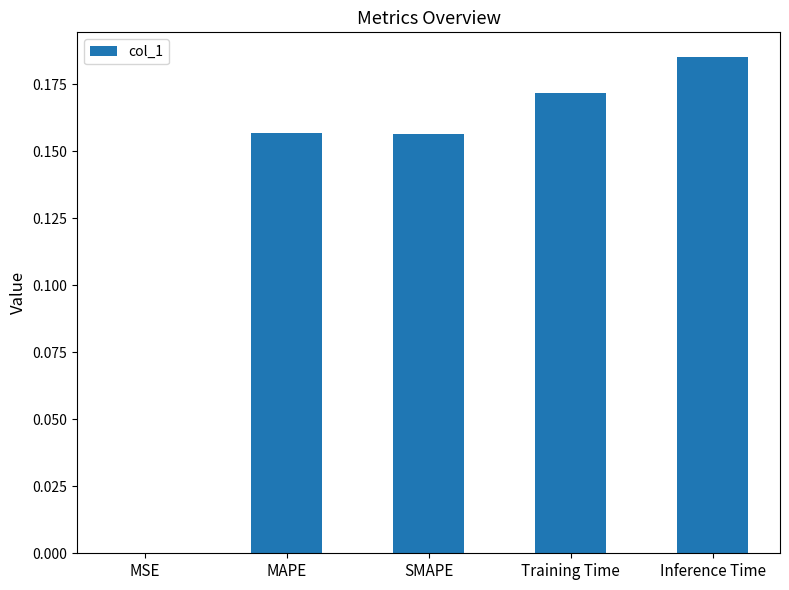

The value at MAPE is 0.1. True or false?

False